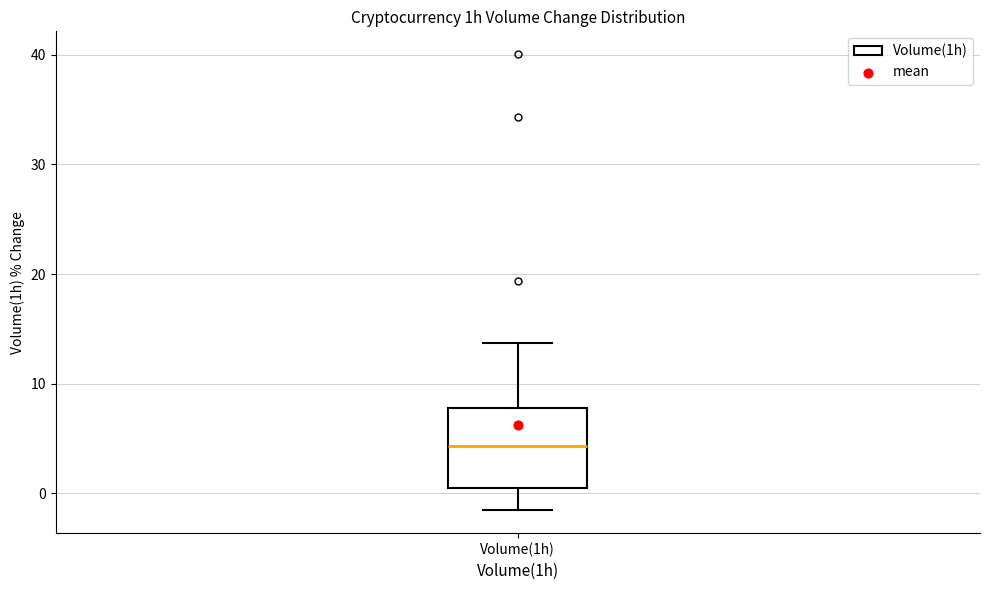

Transcribe this box plot: give where the median line is, the range the box spans, and where the two whiskers end, as read against the y-axis. The values are not printed on the chart, so give them approximately, as read against the axis.

median 4, box 1 to 8, whiskers -2 to 14